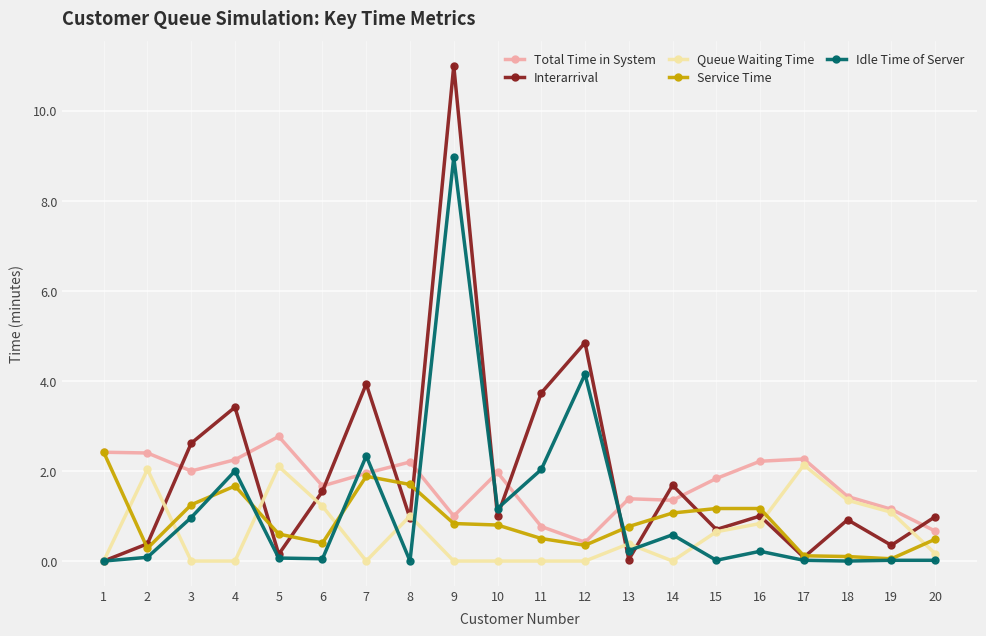

Does the chart display data point markers on the line(s)?

Yes